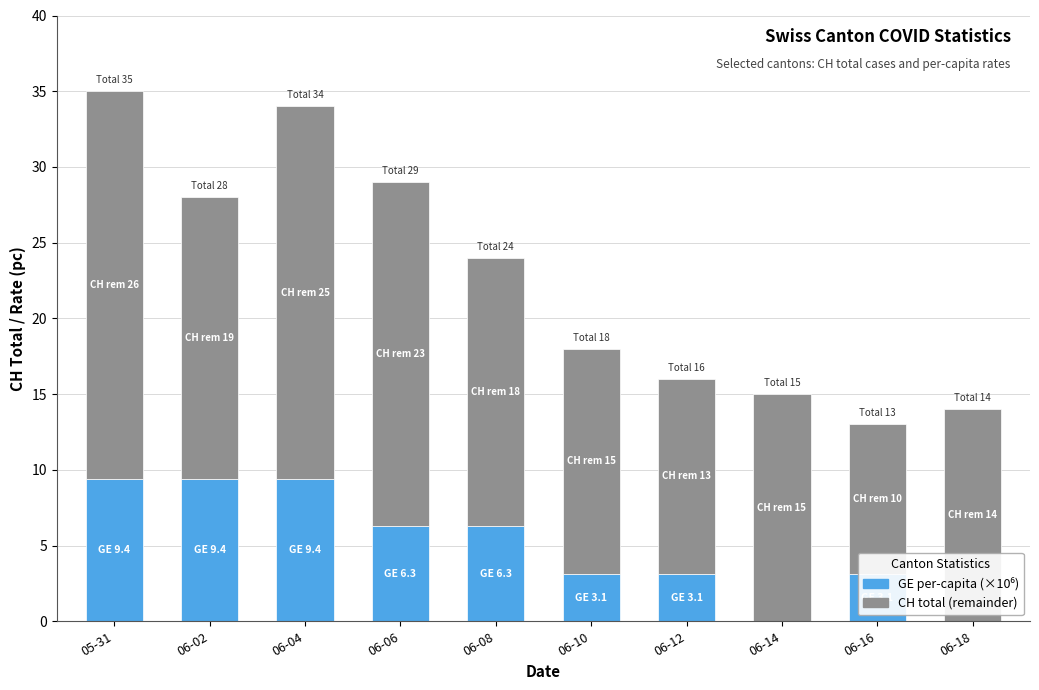

What is the total value across all series at 06-14?

15.0